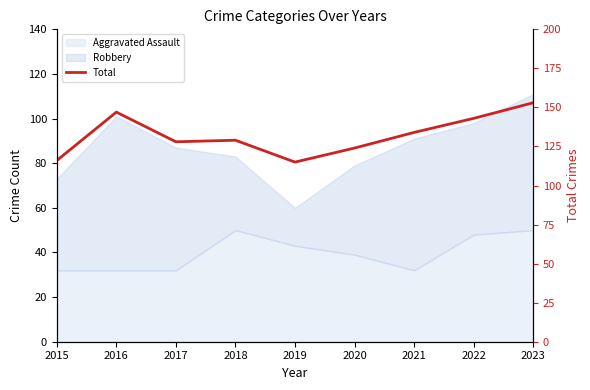

Approximately how many times larger is the value at 2020 compared to 2018?

1.0